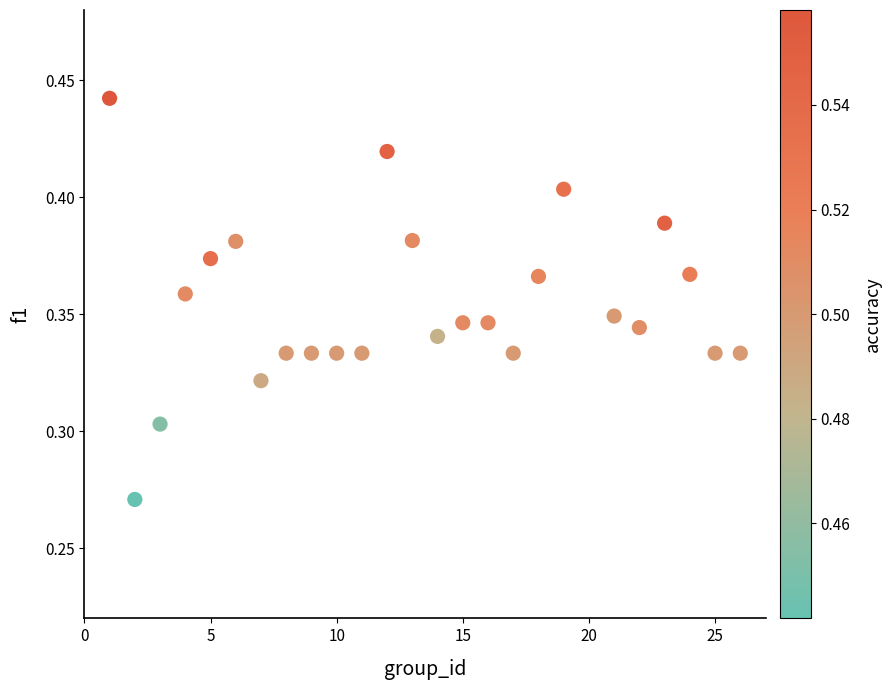

What is the range of X values (max minus min)?

25.0